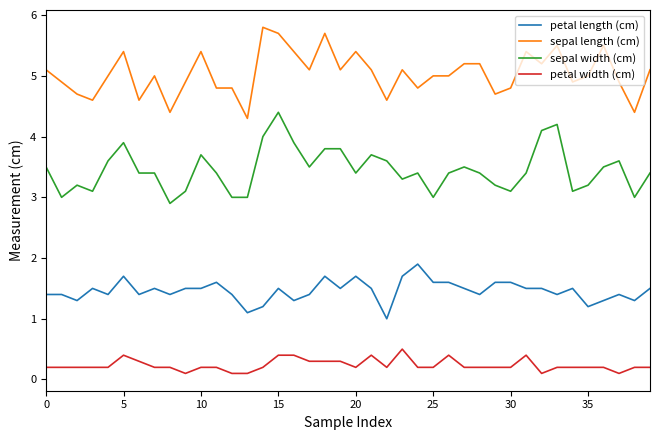

How many series are shown in this chart?

4